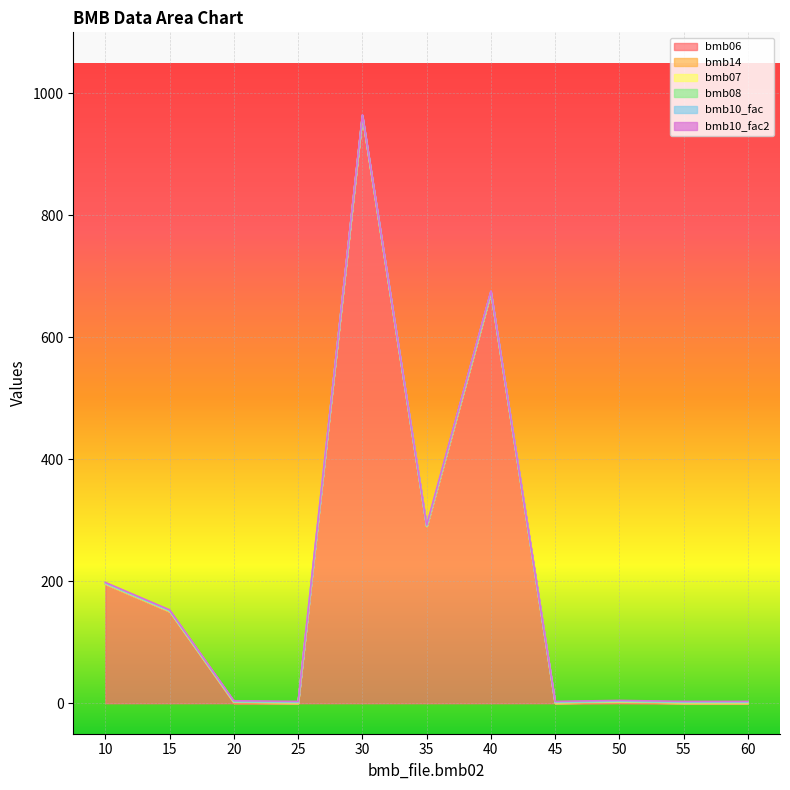

What is the total value across all series at 40?

676.0